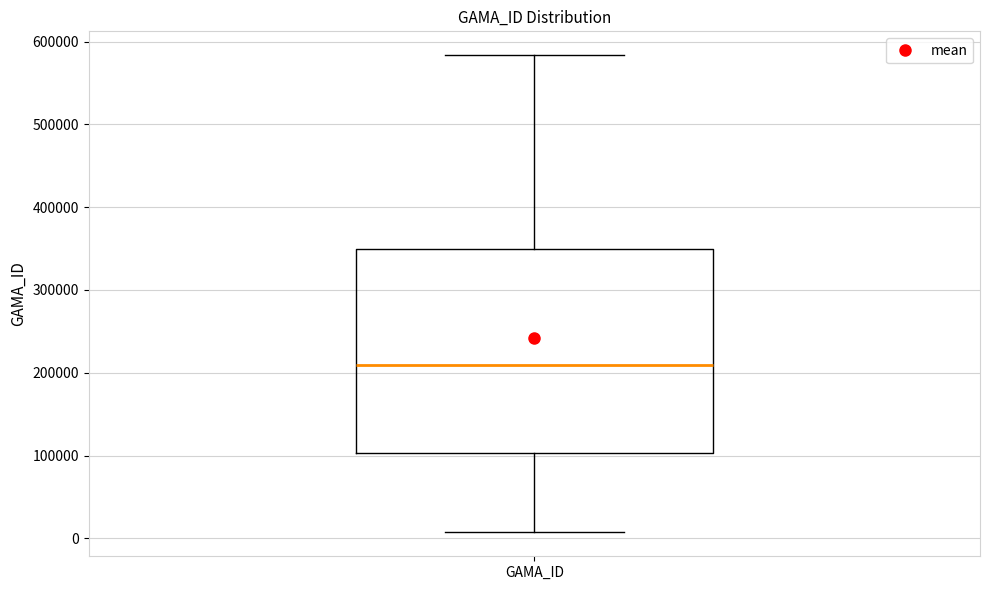

Read this box plot against the y-axis: the position of the median line, the range covered by the box, and the ends of both whiskers. The values are not printed on the chart, so give them approximately, as read against the axis.

median 210000, box 100000 to 350000, whiskers 10000 to 580000